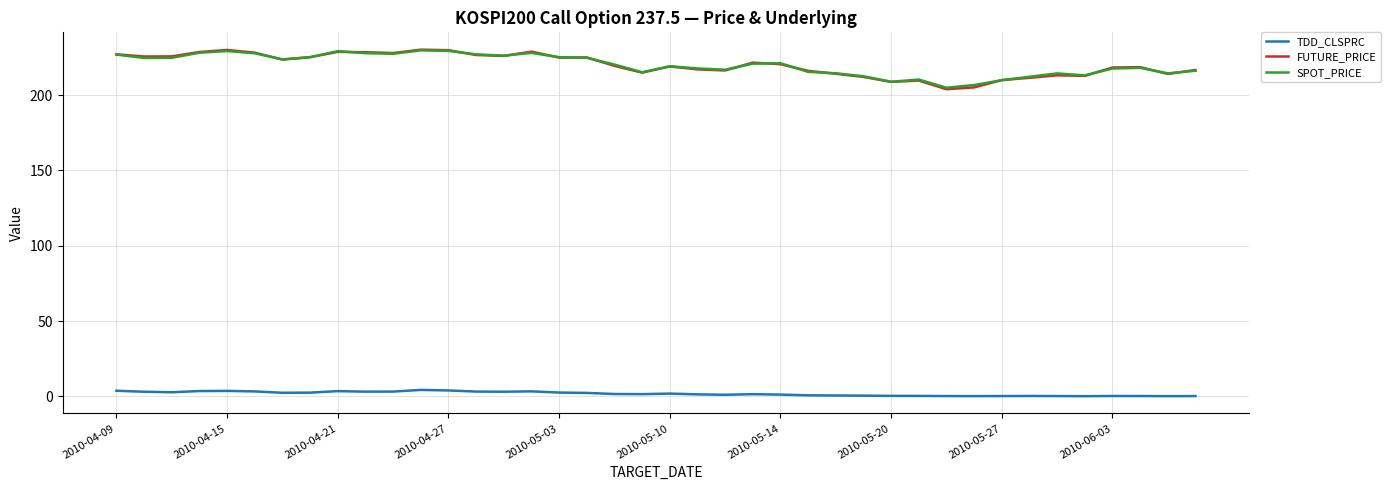

True or false: TDD_CLSPRC and SPOT_PRICE intersect in this chart.

False